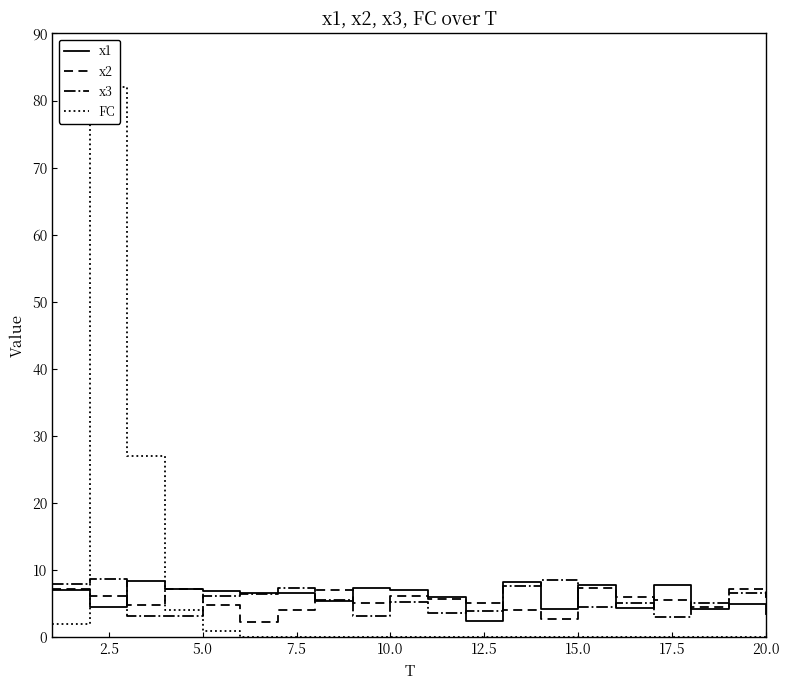

What is the minimum value for x3?

3.1